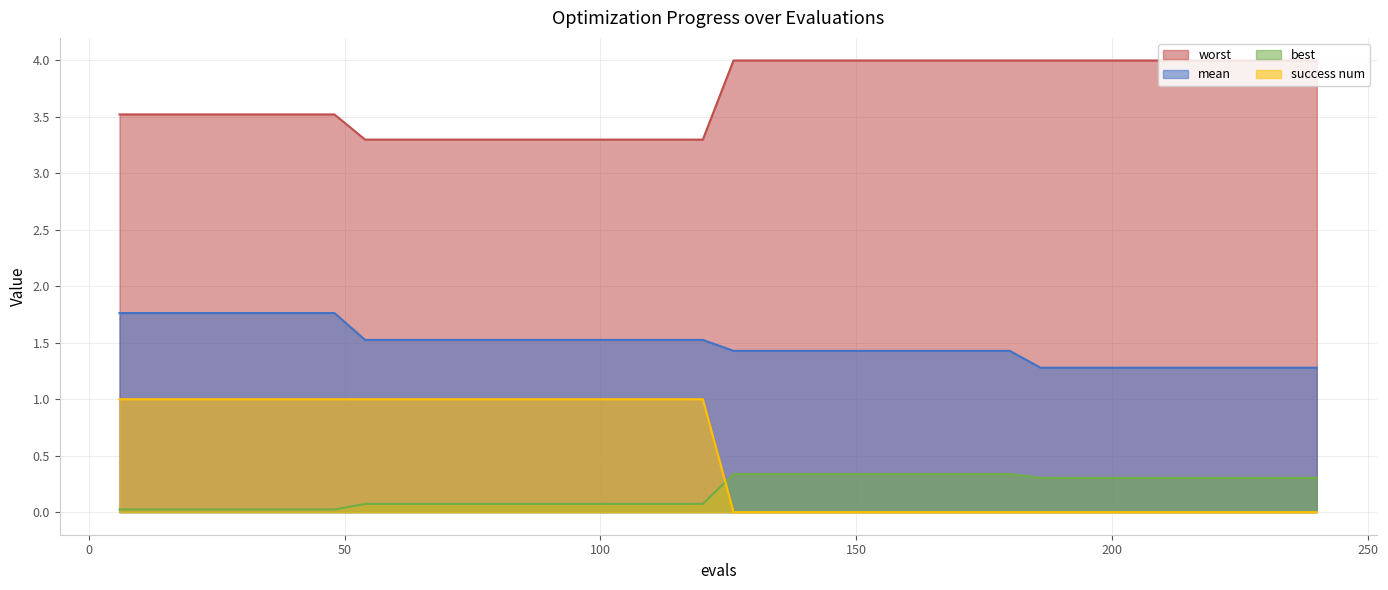

How many data points in success num are less than 1?

20